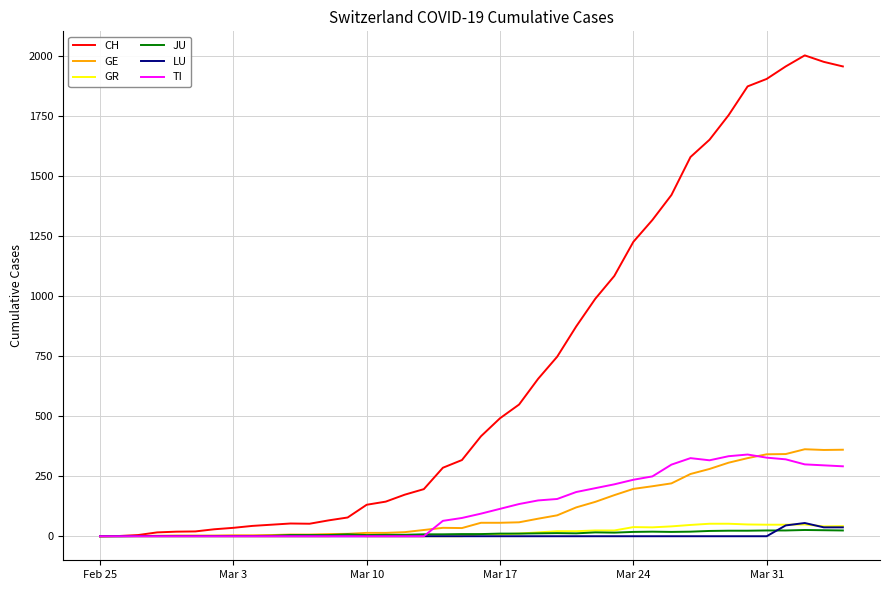

Which series has the widest spread of values?

CH